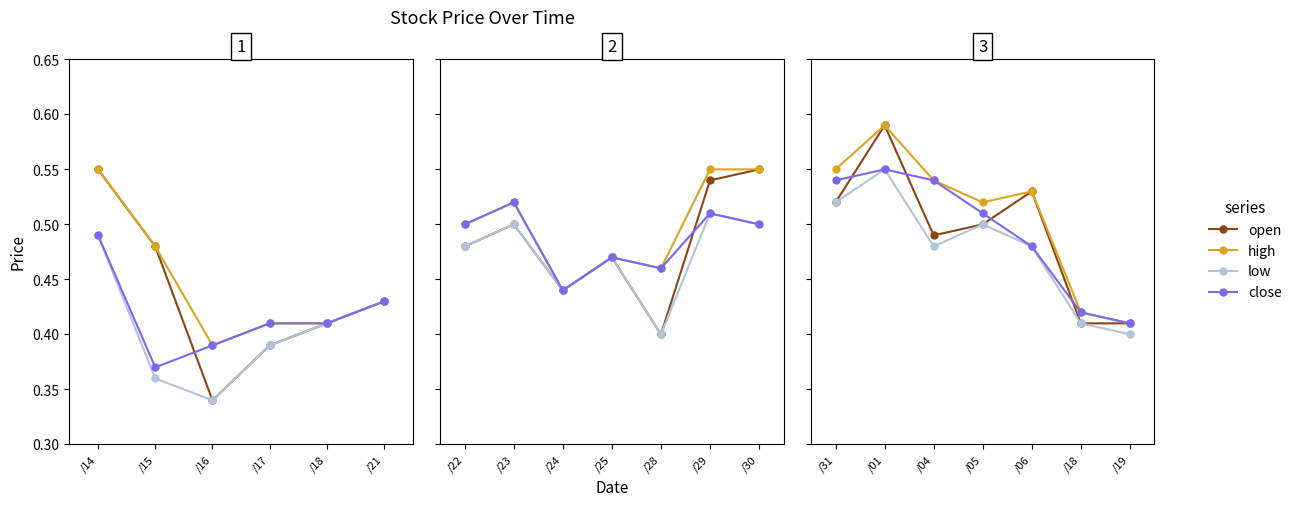

Between /04 and /01, which is larger?

/01